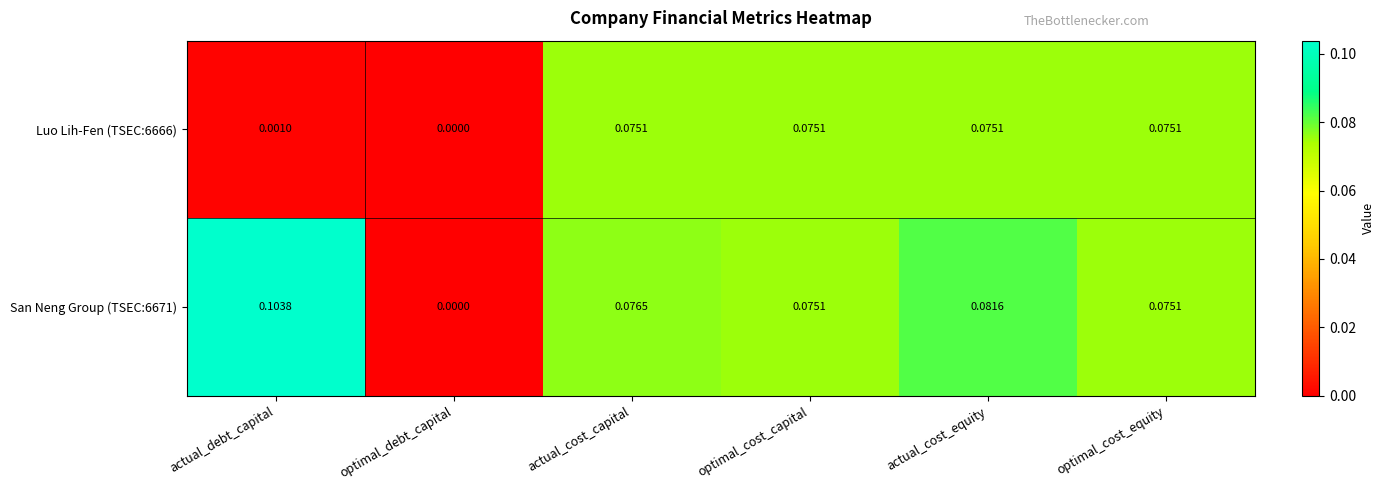

Is the value of Luo Lih-Fen (TSEC:6666) at optimal_cost_capital greater than the value of San Neng Group (TSEC:6671) at actual_debt_capital?

No